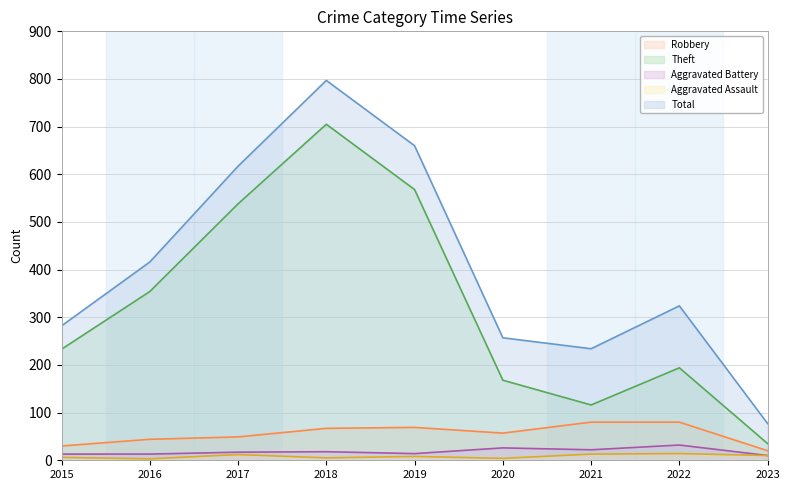

Reading left to right, list all the values displayed in this chart.

Robbery: 2015=30	2016=44	2017=49	2018=67	2019=69	2020=57	2021=80	2022=80	2023=20
Theft: 2015=233	2016=354	2017=538	2018=705	2019=568	2020=168	2021=116	2022=194	2023=35
Aggravated Battery: 2015=13	2016=13	2017=17	2018=18	2019=14	2020=26	2021=22	2022=32	2023=10
Aggravated Assault: 2015=6	2016=3	2017=12	2018=5	2019=8	2020=4	2021=13	2022=14	2023=10
Total: 2015=282	2016=416	2017=617	2018=797	2019=660	2020=257	2021=234	2022=324	2023=77